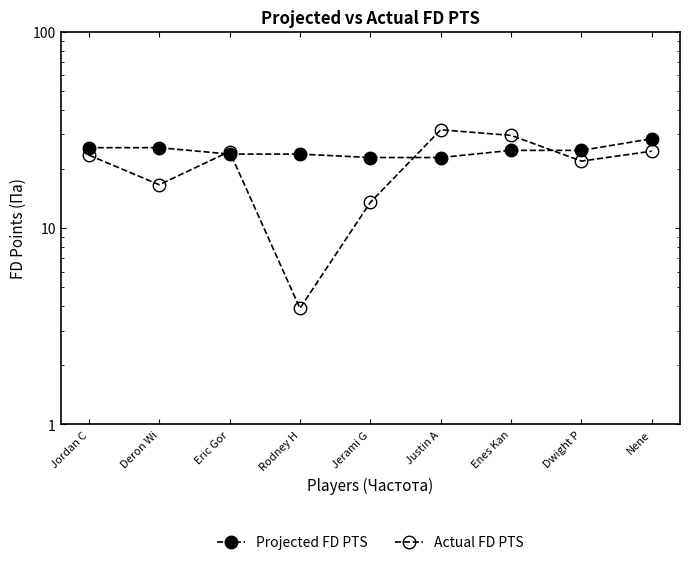

Does the chart display data point markers on the line(s)?

Yes